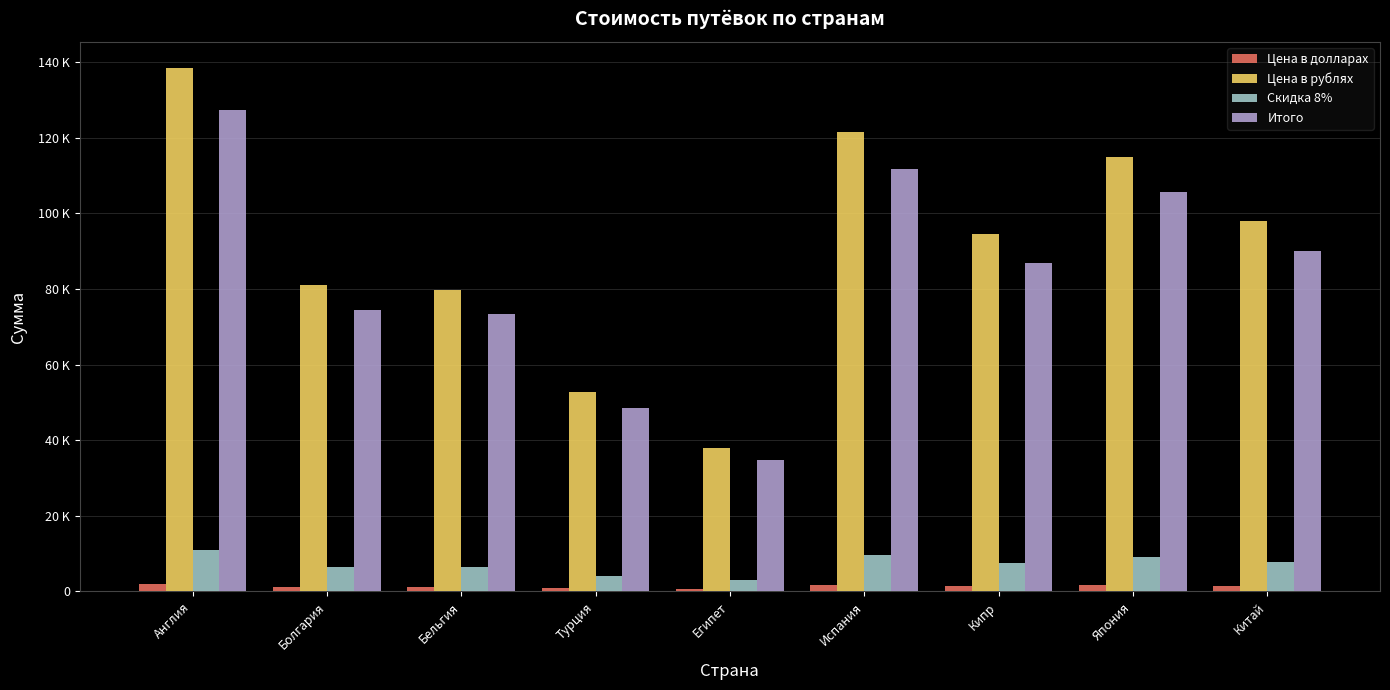

What is the value of the Итого bar at the 5th from the left?

34776